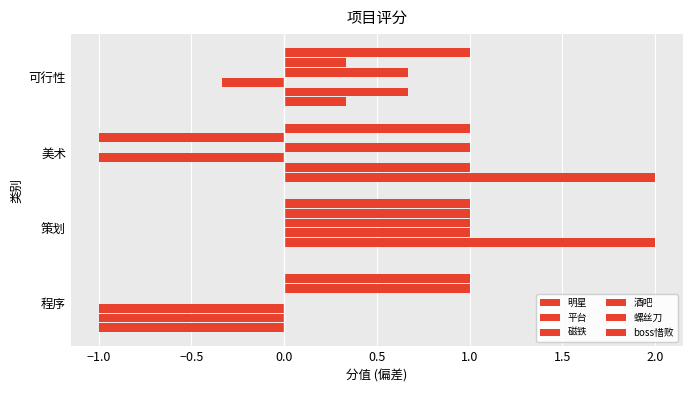

What is the smallest value displayed?

-1.0